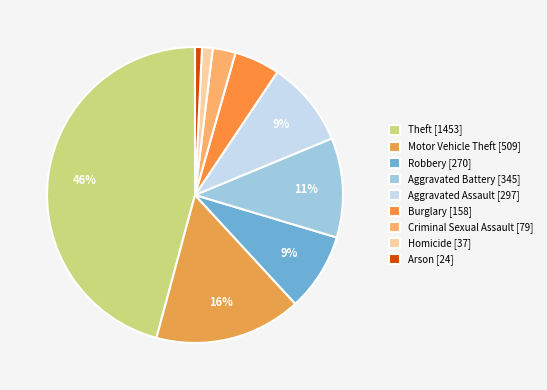

Which category has the smallest portion of the pie?

Arson